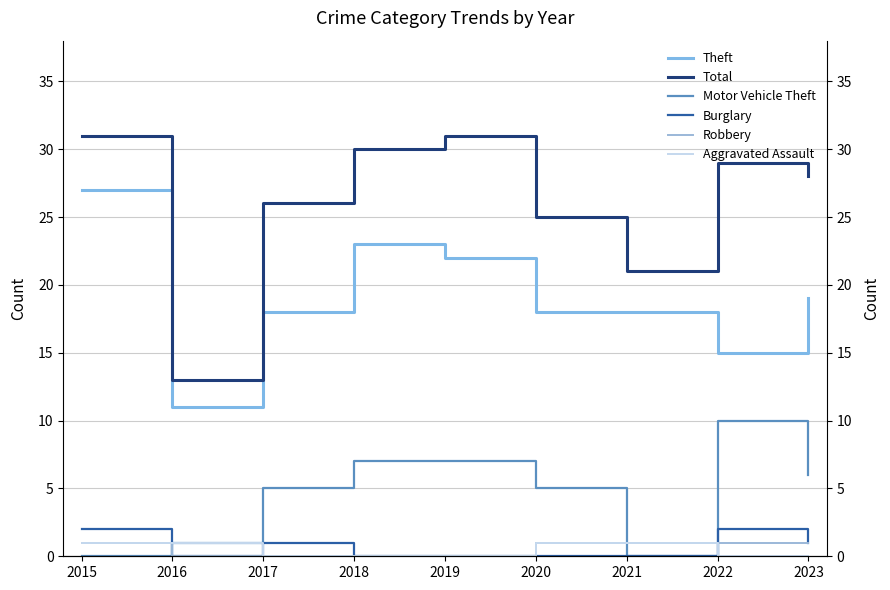

How many values in Aggravated Assault are above zero?

4